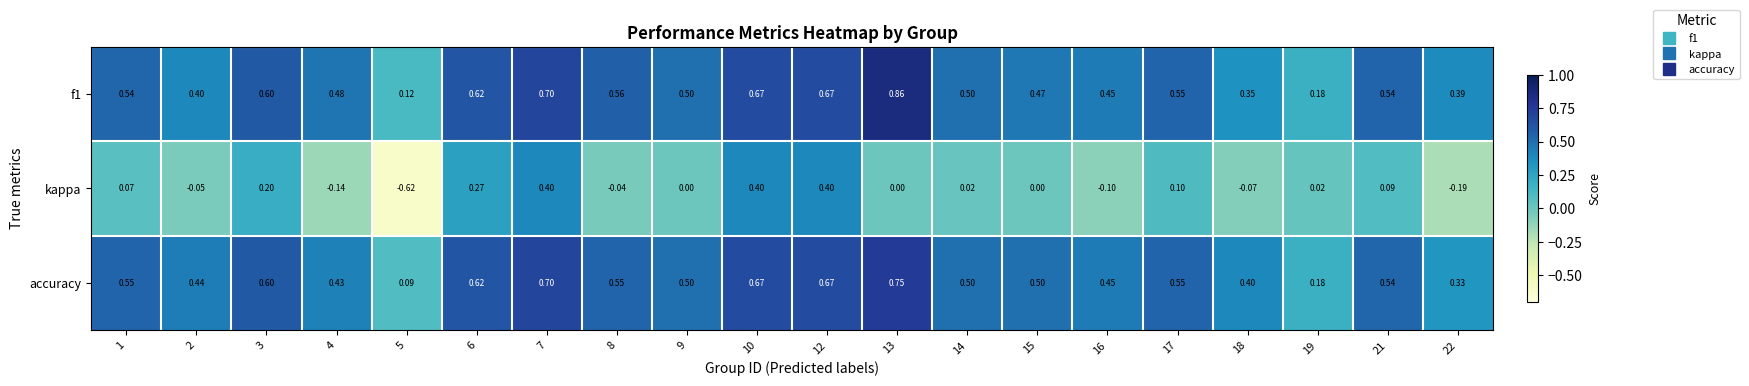

Between 4 and 6, which series saw the biggest shift?

kappa